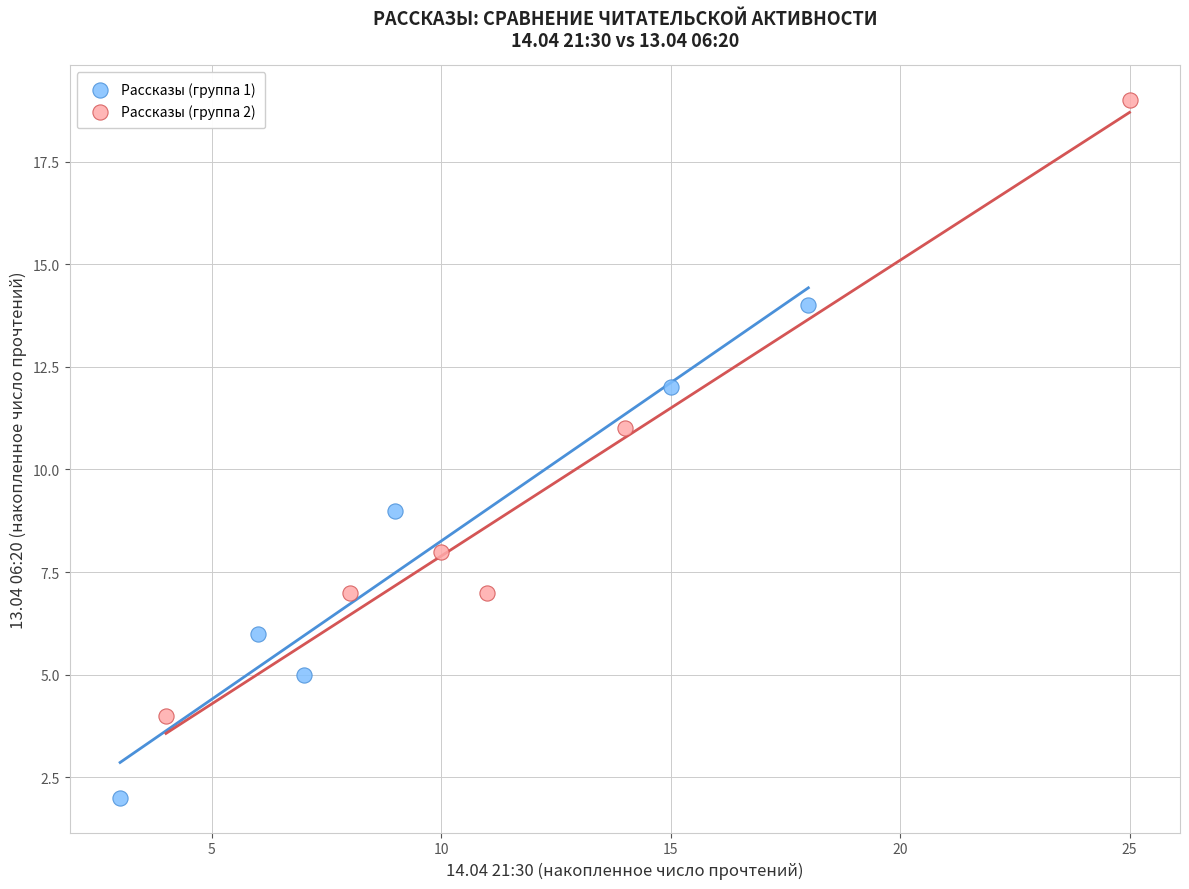

Which series has the widest spread of Y values?

Рассказы (группа 2)